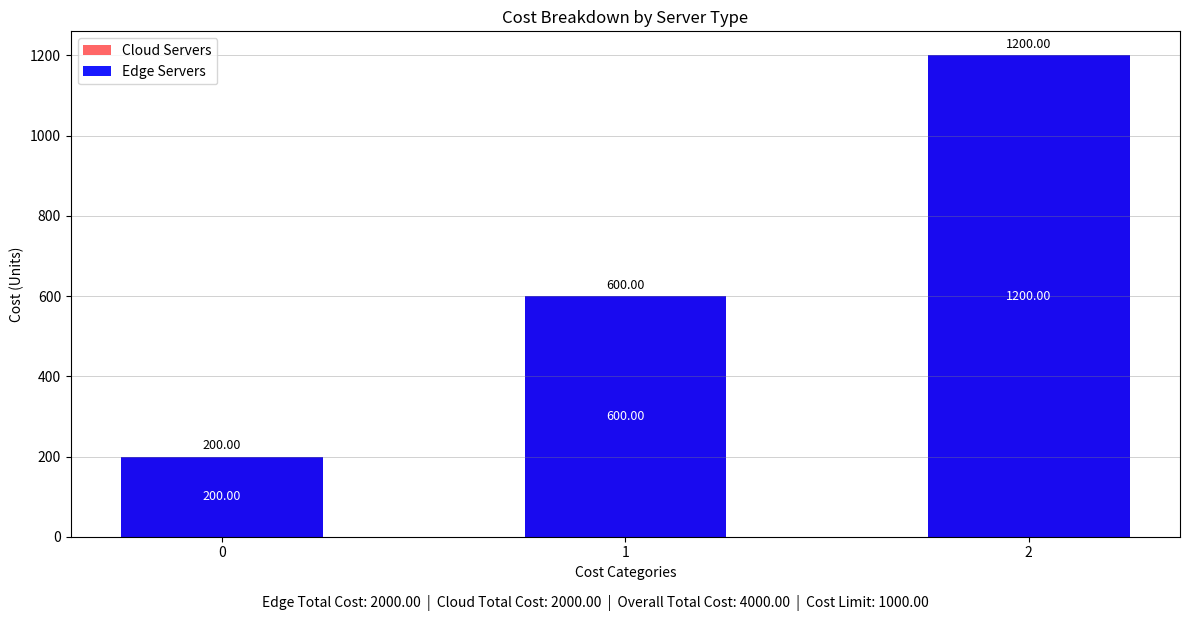

Reading left to right, list all the values displayed in this chart.

Cloud Servers: 200	600	1200
Edge Servers: 200	600	1200